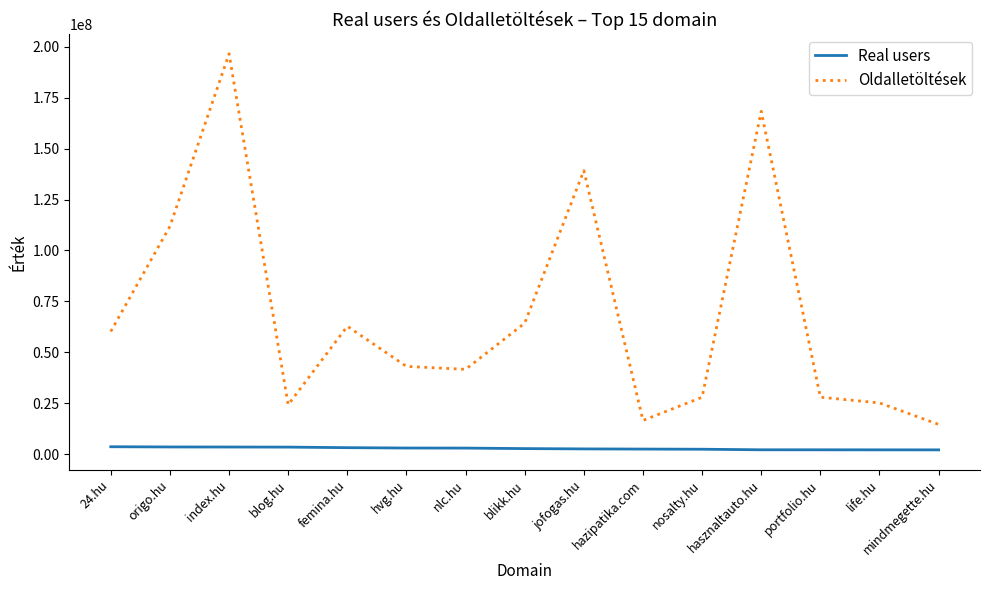

What position from the right is hasznaltauto.hu?

4